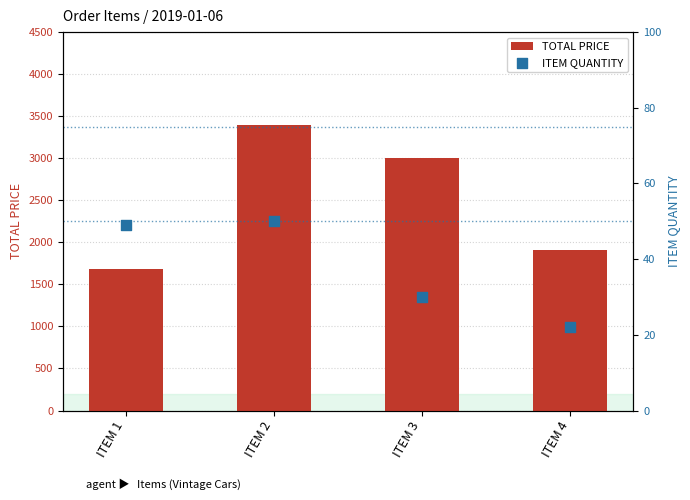

At how many categories does at least one series exceed 71?

4